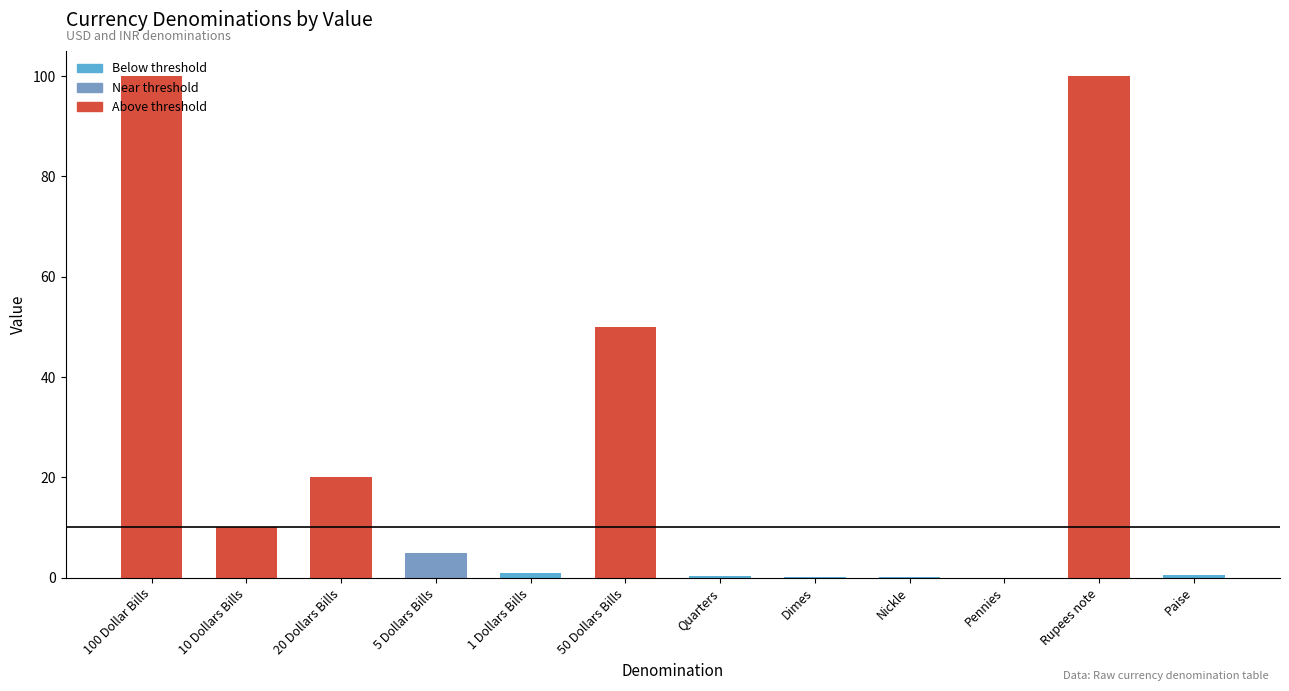

Does the chart contain stacked bars?

No